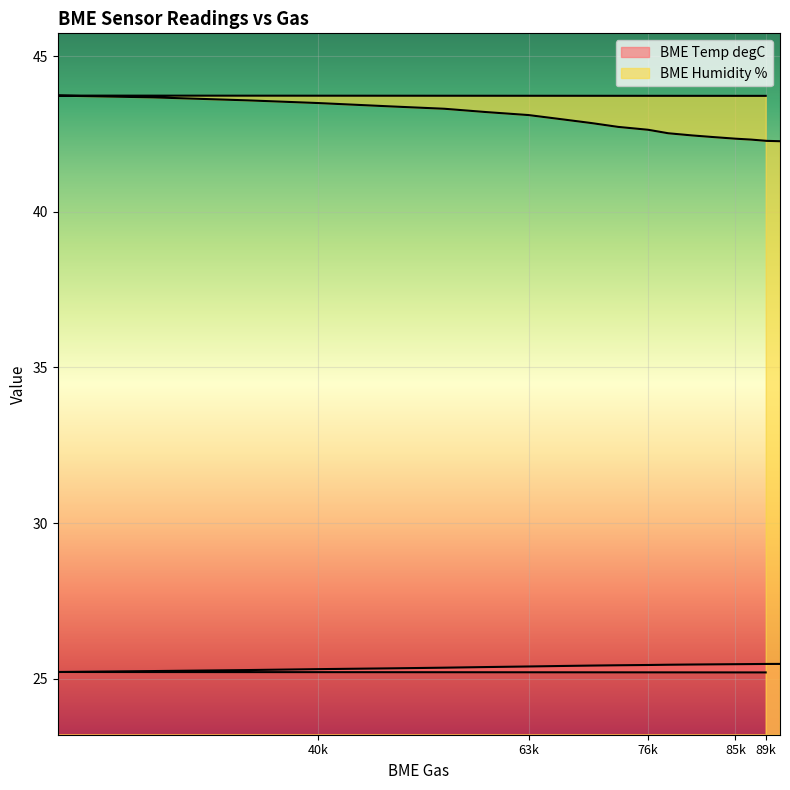

What is the spread (max minus min) of values at 54234?

17.9